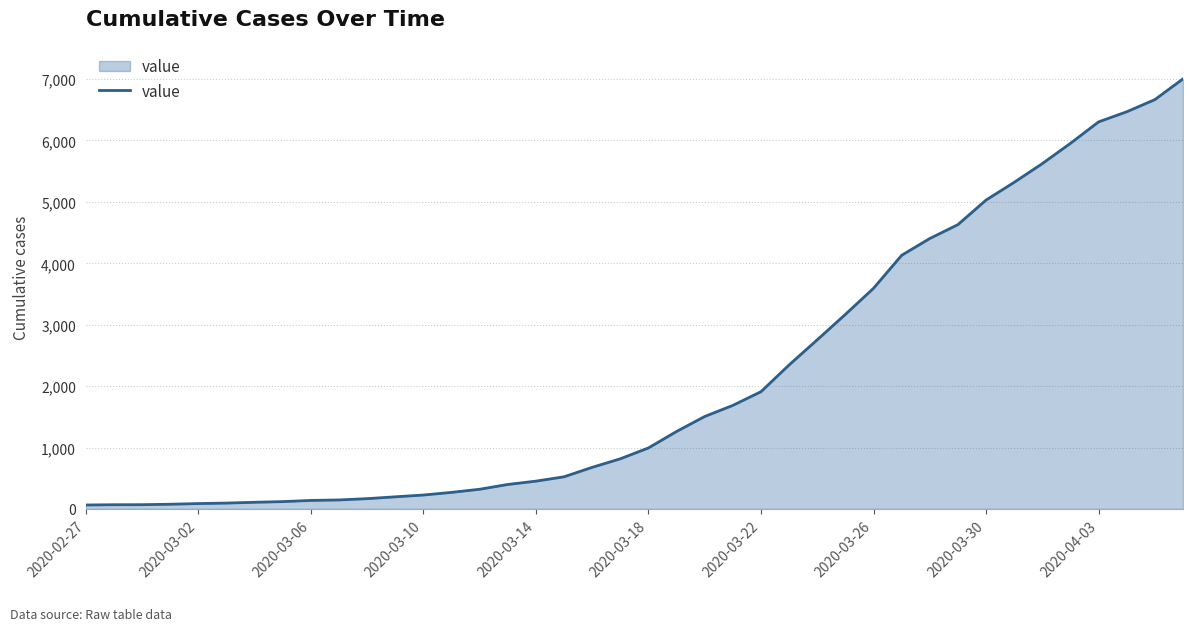

What is the maximum value shown in the chart?

7004